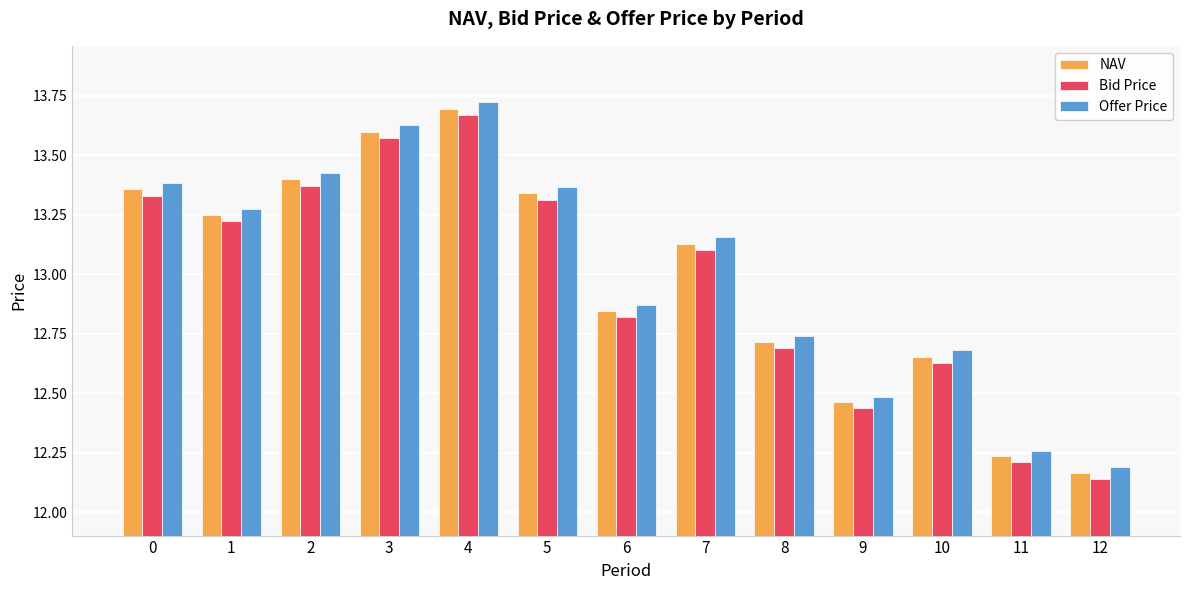

At 10, list the series in order from largest to smallest.

Offer Price, NAV, Bid Price